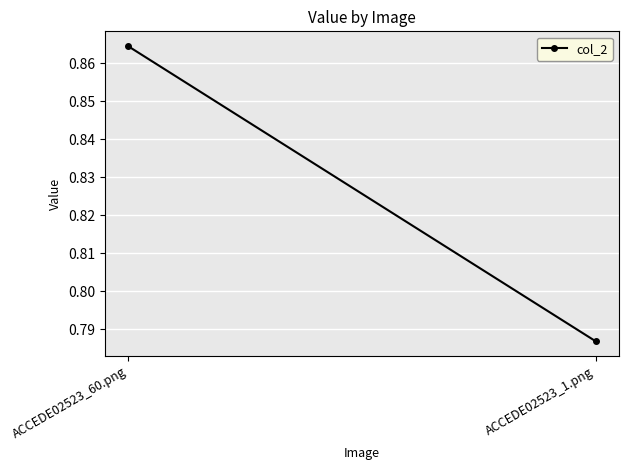

Reading right to left, list all the values displayed in this chart.

ACCEDE02523_1.png=0.8	ACCEDE02523_60.png=0.9